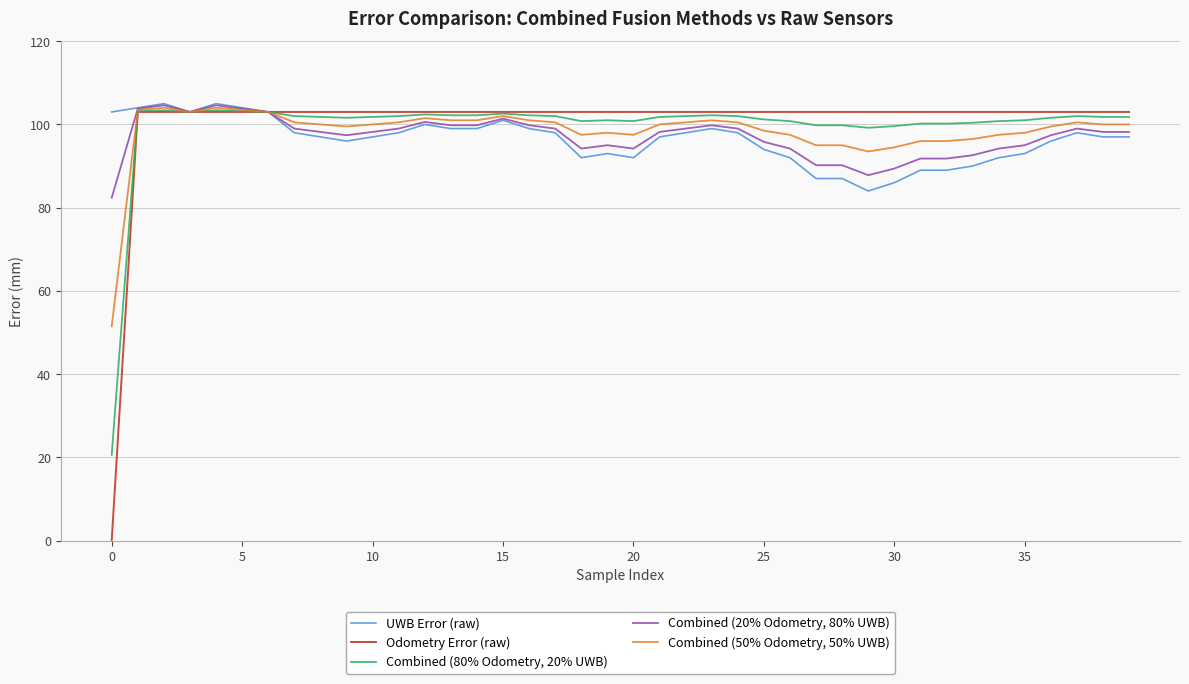

List the series in order of their peak value, highest first.

UWB Error (raw), Combined (20% Odometry, 80% UWB), Combined (50% Odometry, 50% UWB), Combined (80% Odometry, 20% UWB), Odometry Error (raw)